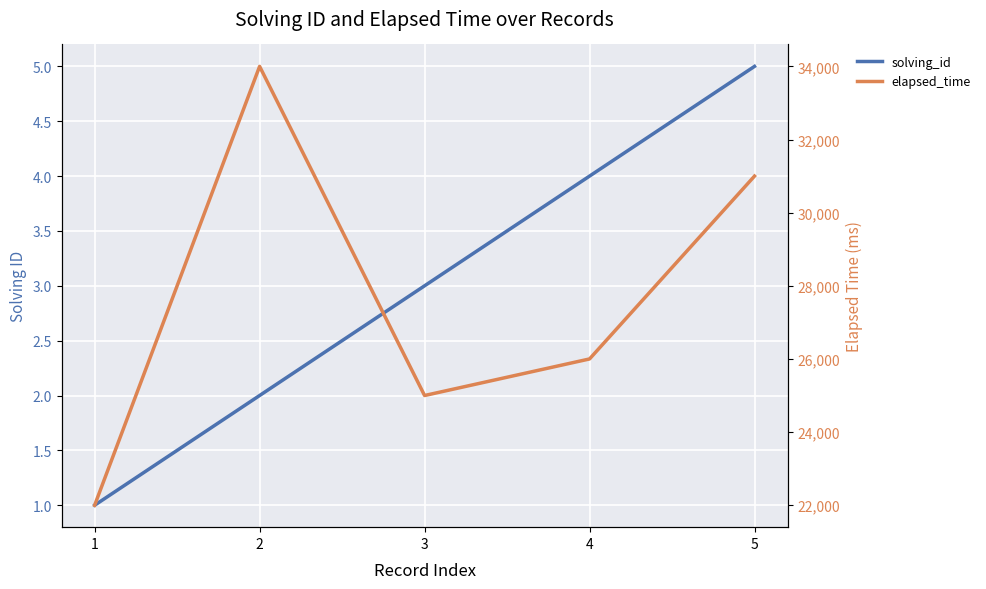

True or false: solving_id and elapsed_time intersect in this chart.

False